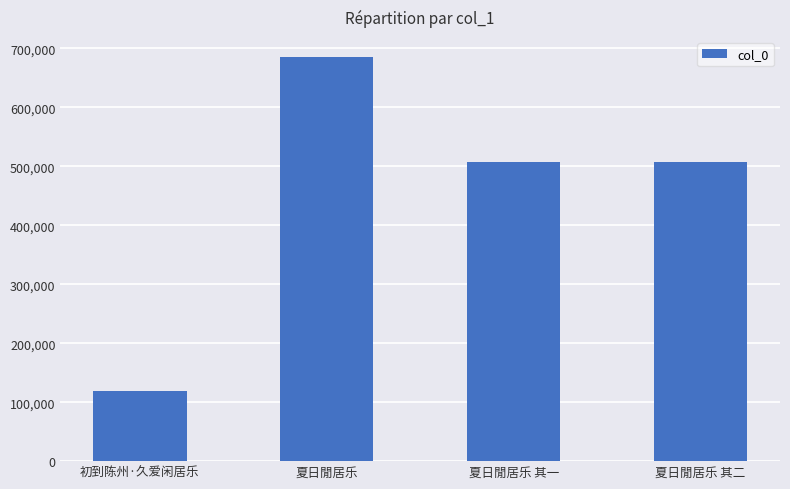

The chart shows a value of 506642 at 夏日閒居乐 其一. True or false?

True